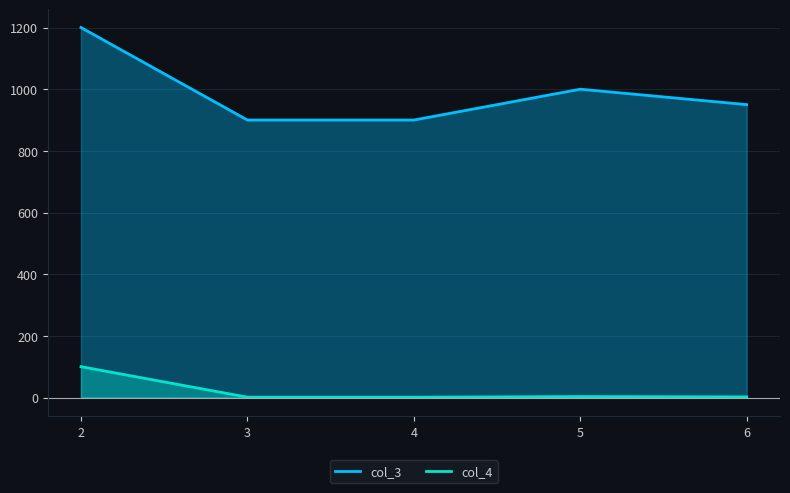

Rank the series by their average value, from lowest to highest.

col_4, col_3